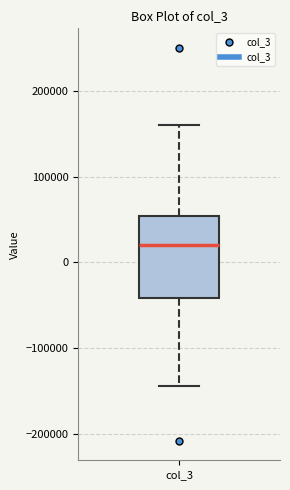

Where does the lower whisker of the box for col_3 end on the y-axis? The values are not printed on the chart, so give them approximately, as read against the axis.

-140000